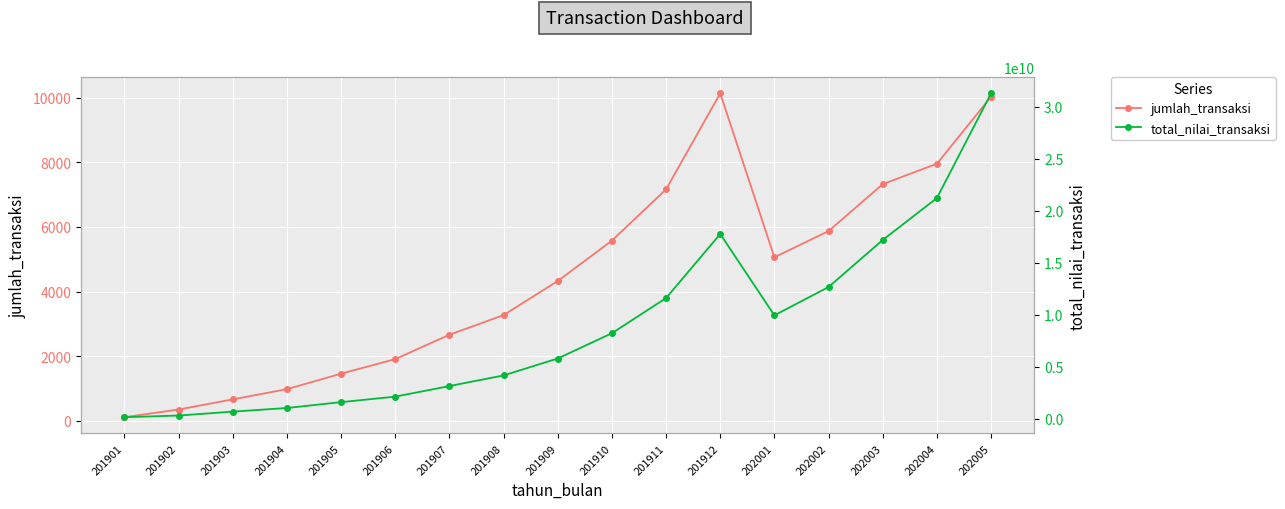

What is the difference between the jumlah_transaksi values at 201908 and 201901?

3157